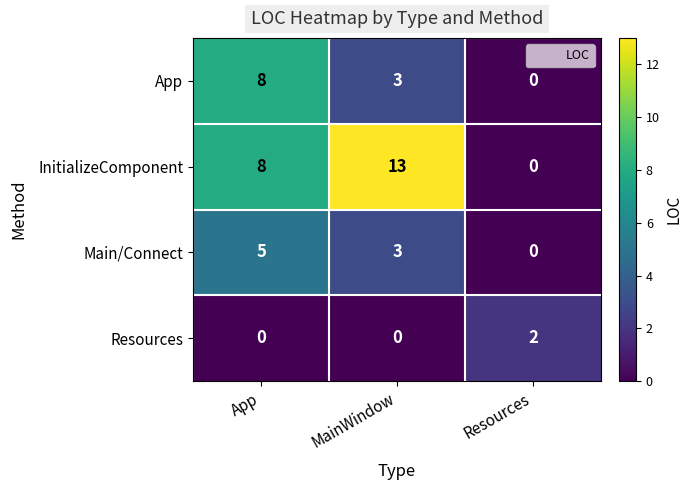

Count the number of data series in this chart.

4